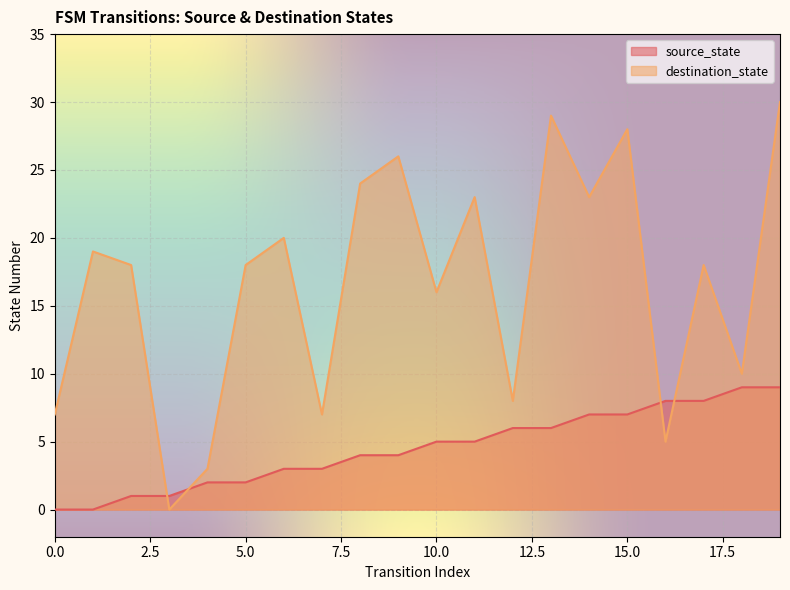

Is the value of destination_state at 11 greater than the value of source_state at 3?

Yes